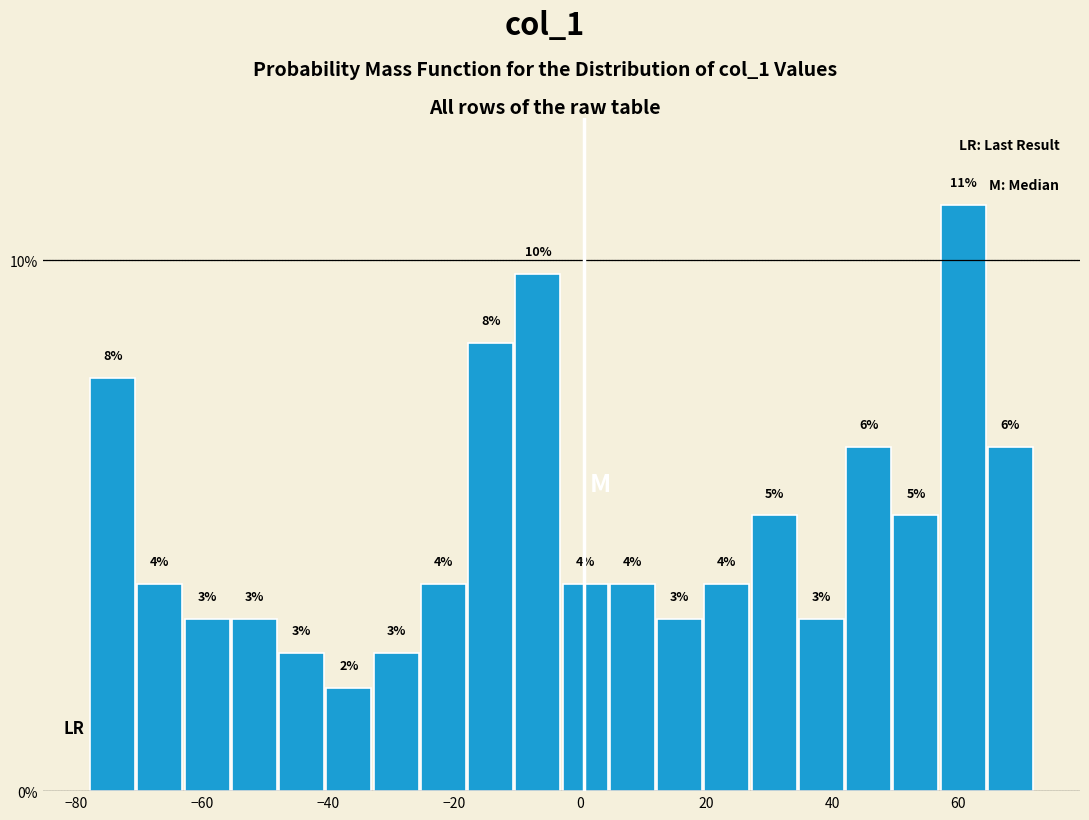

Around what value on the x-axis is the tallest bar? Give the approximate position of its centre, as read against the axis.

60